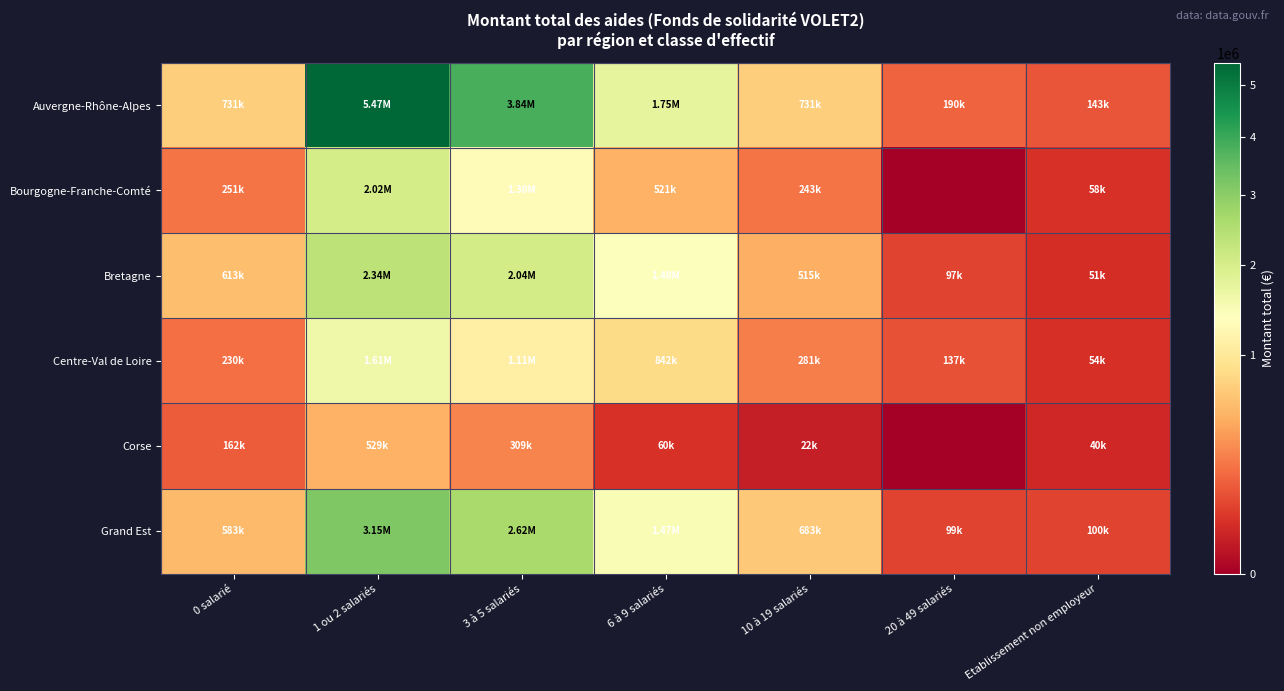

Which series has the largest total across all categories?

Auvergne-Rhône-Alpes